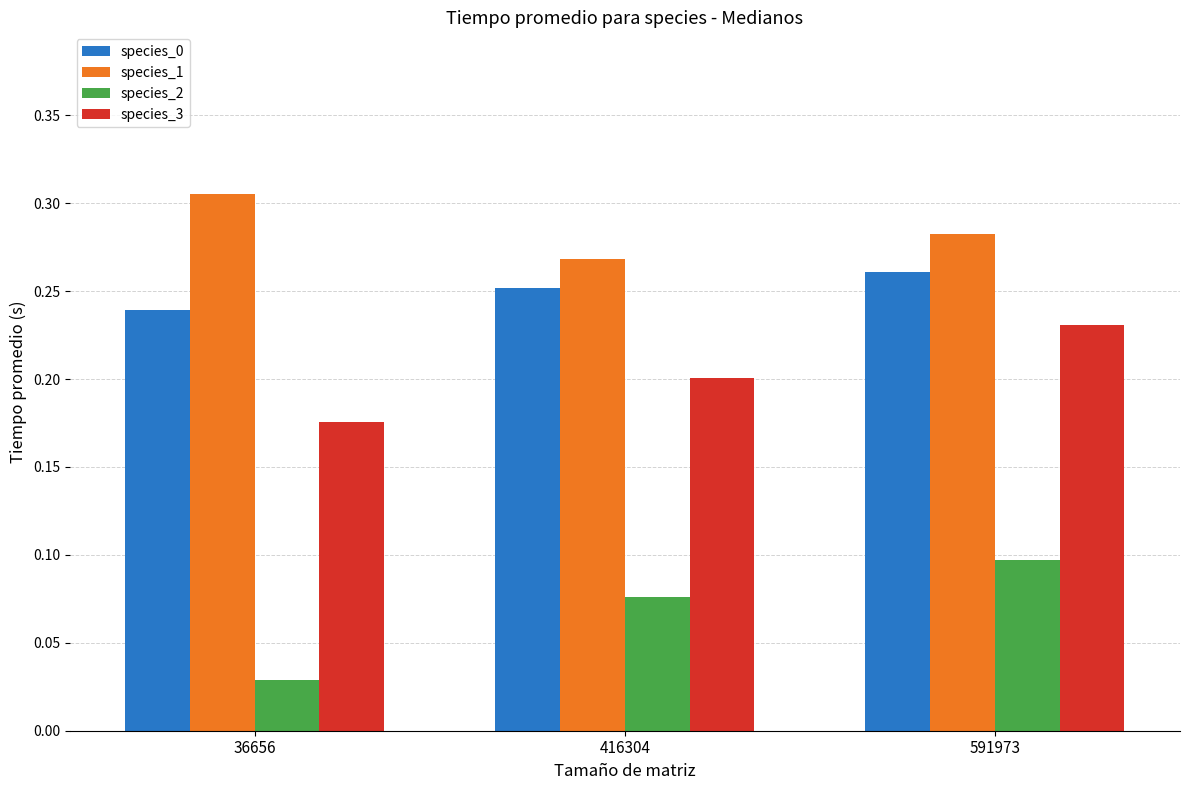

What is the sum of the species_1 values at 36656 and 591973?

0.6